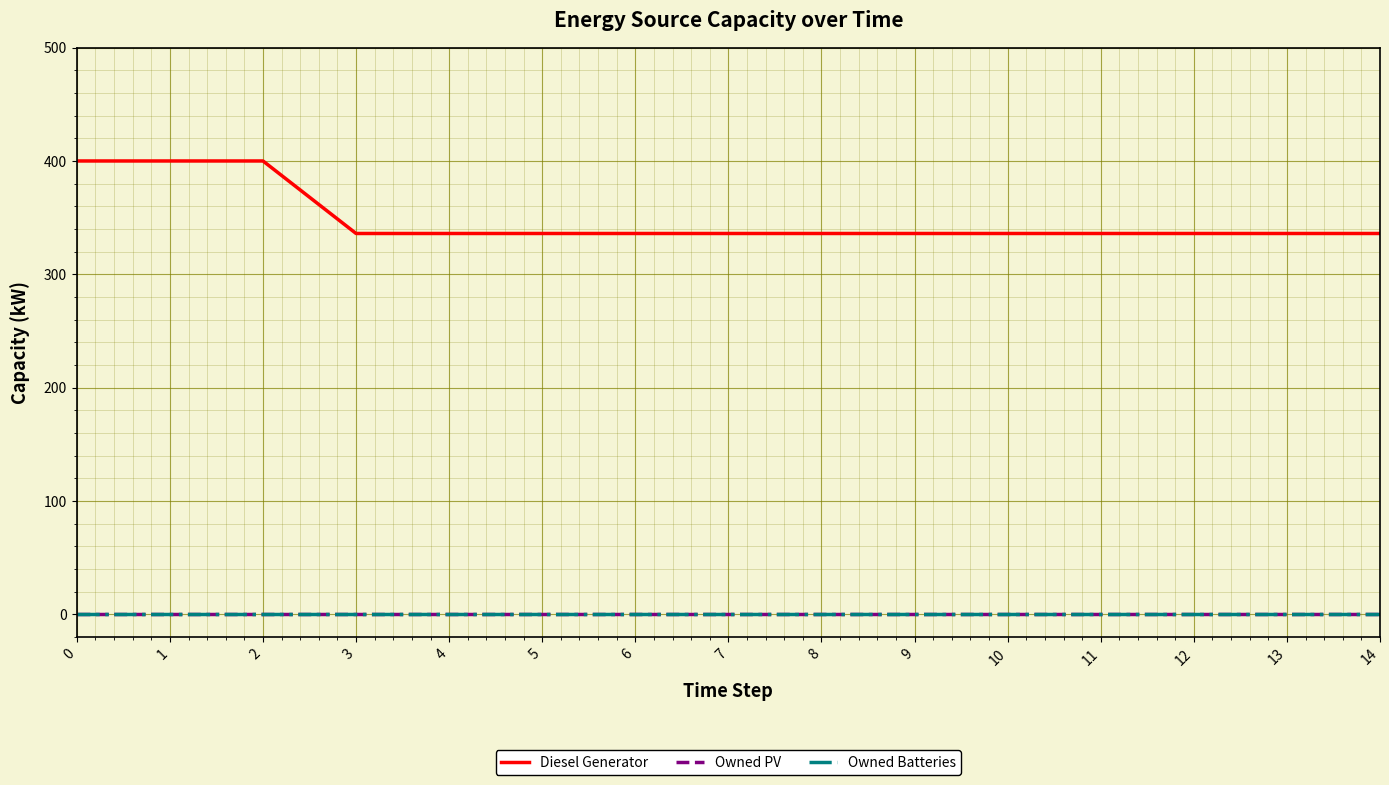

Is the value of Owned PV at 12 greater than the value of Diesel Generator at 12?

No